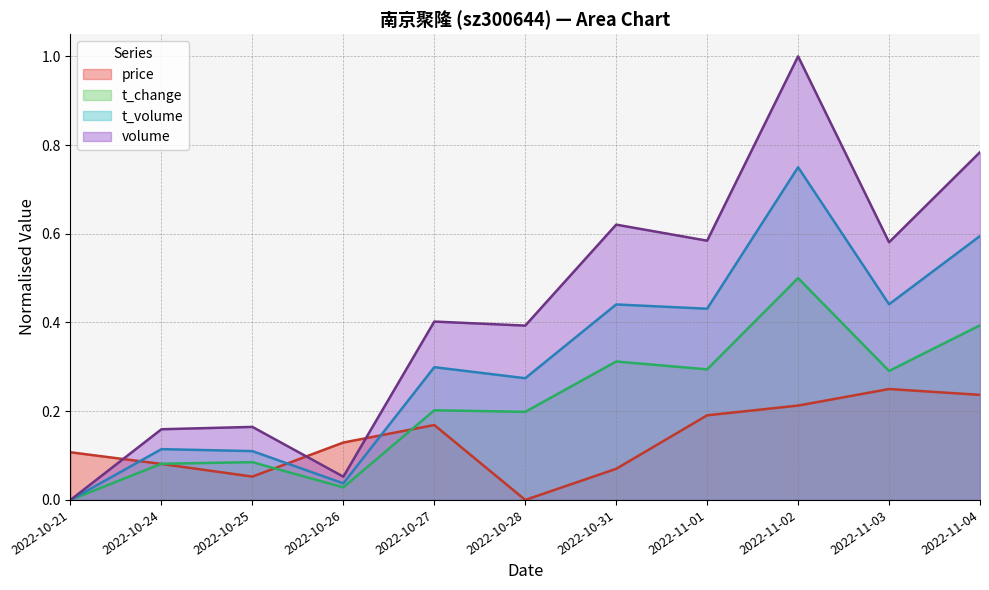

At which label is volume closest to 0?

2022-10-21